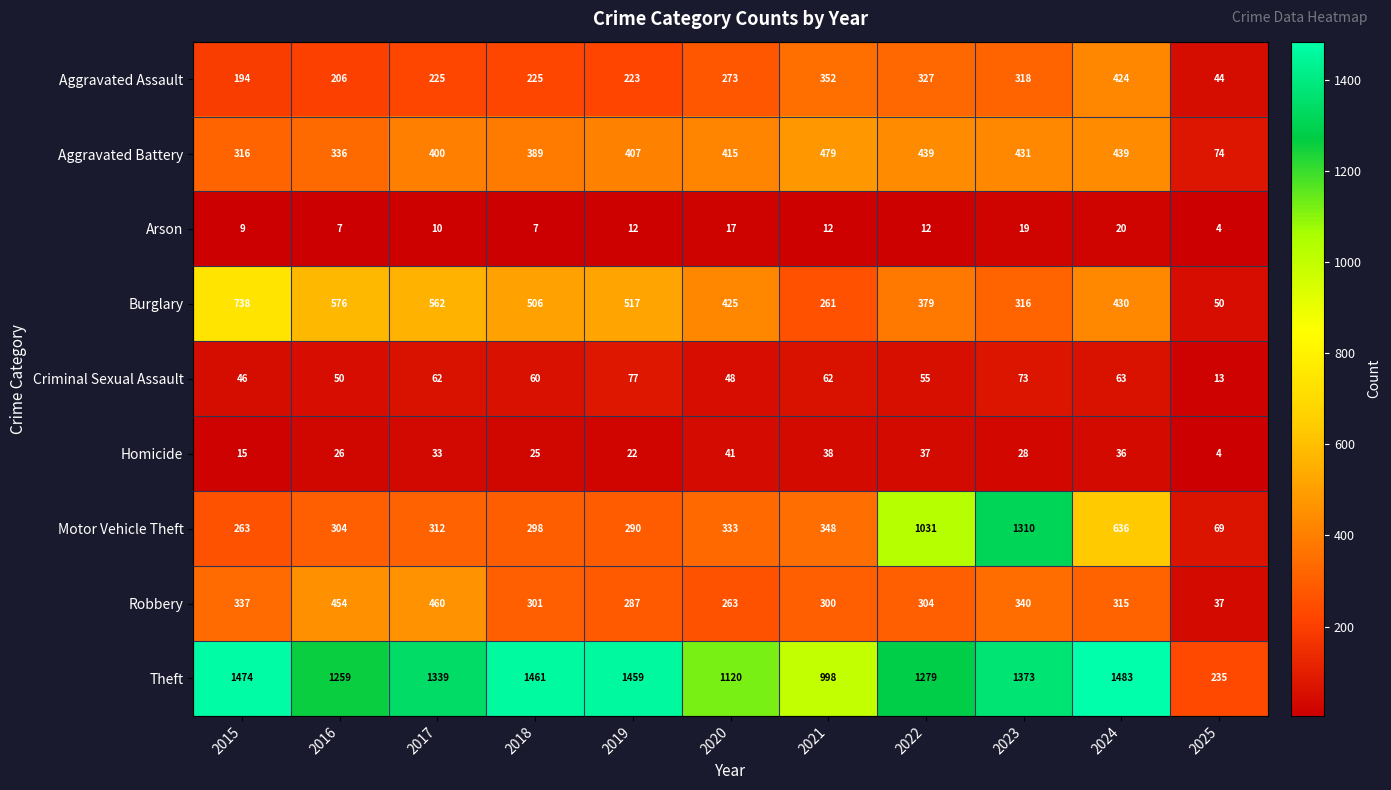

What is the approximate value of Aggravated Battery at 2020?

415